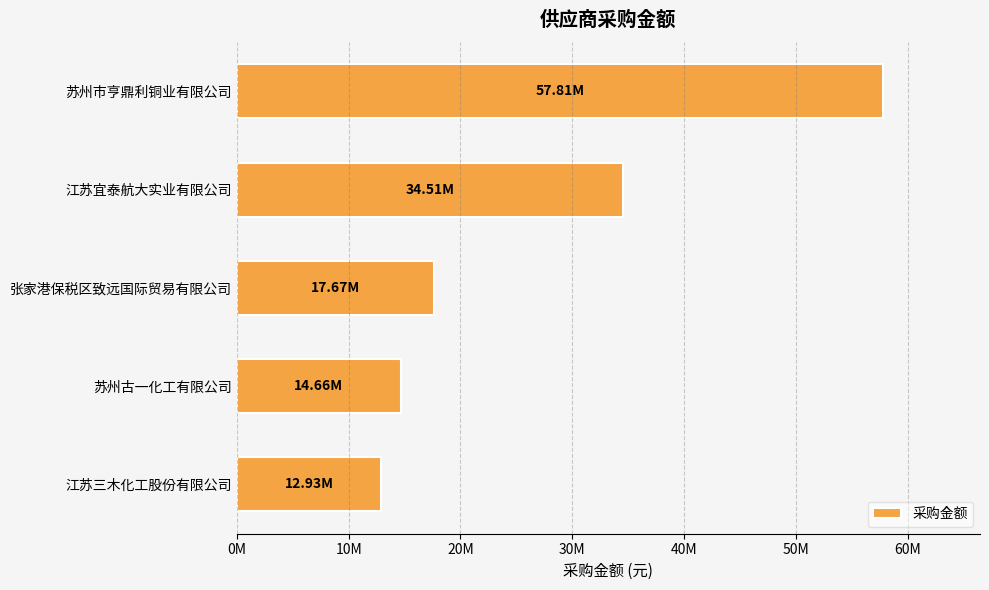

Which label corresponds to the largest value in the chart?

苏州市亨鼎利铜业有限公司